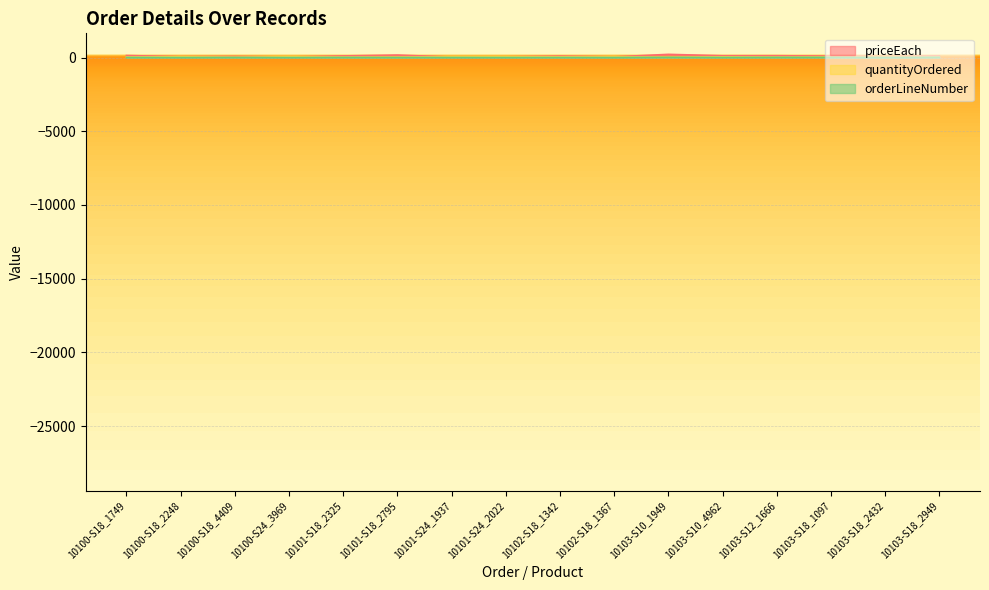

True or false: orderLineNumber and priceEach cross at least once.

False